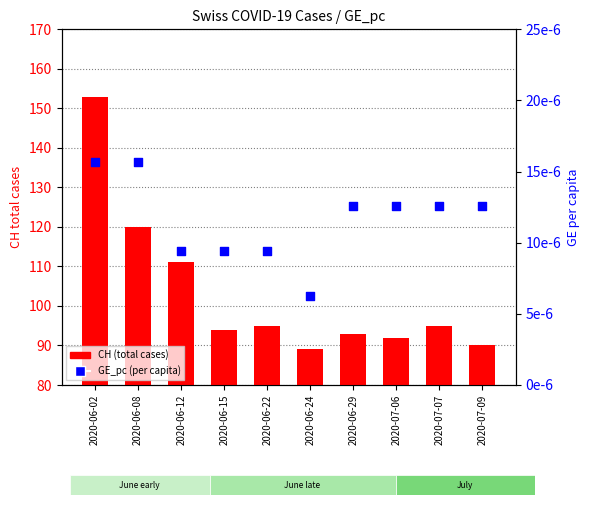

Which series contains the lowest Y value?

GE_pc (per capita)